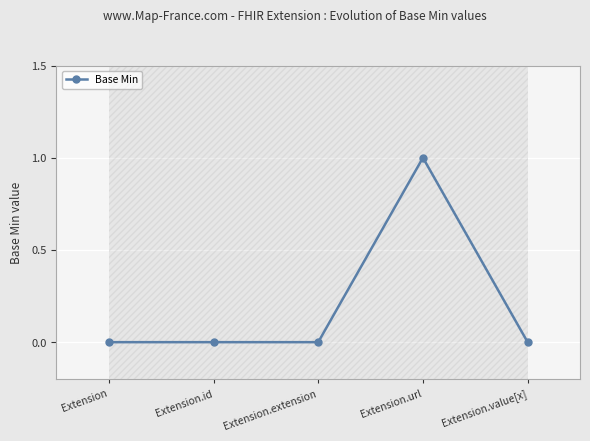

What is the label of the 1st point from the left?

Extension